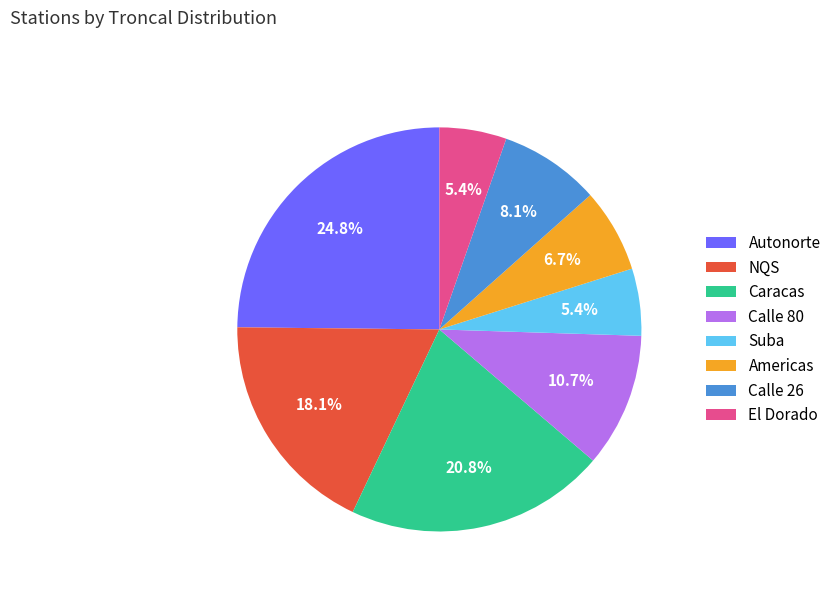

To the nearest percent, what is the combined percentage of Americas and Calle 80?

17%